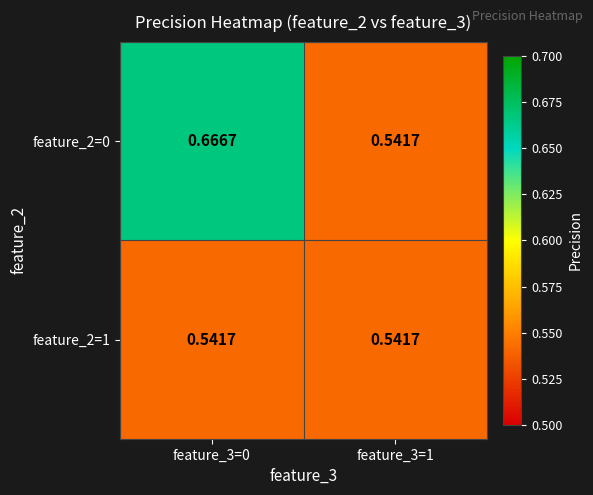

Is the value of feature_2=0 at feature_3=0 greater than the value of feature_2=1 at feature_3=1?

Yes